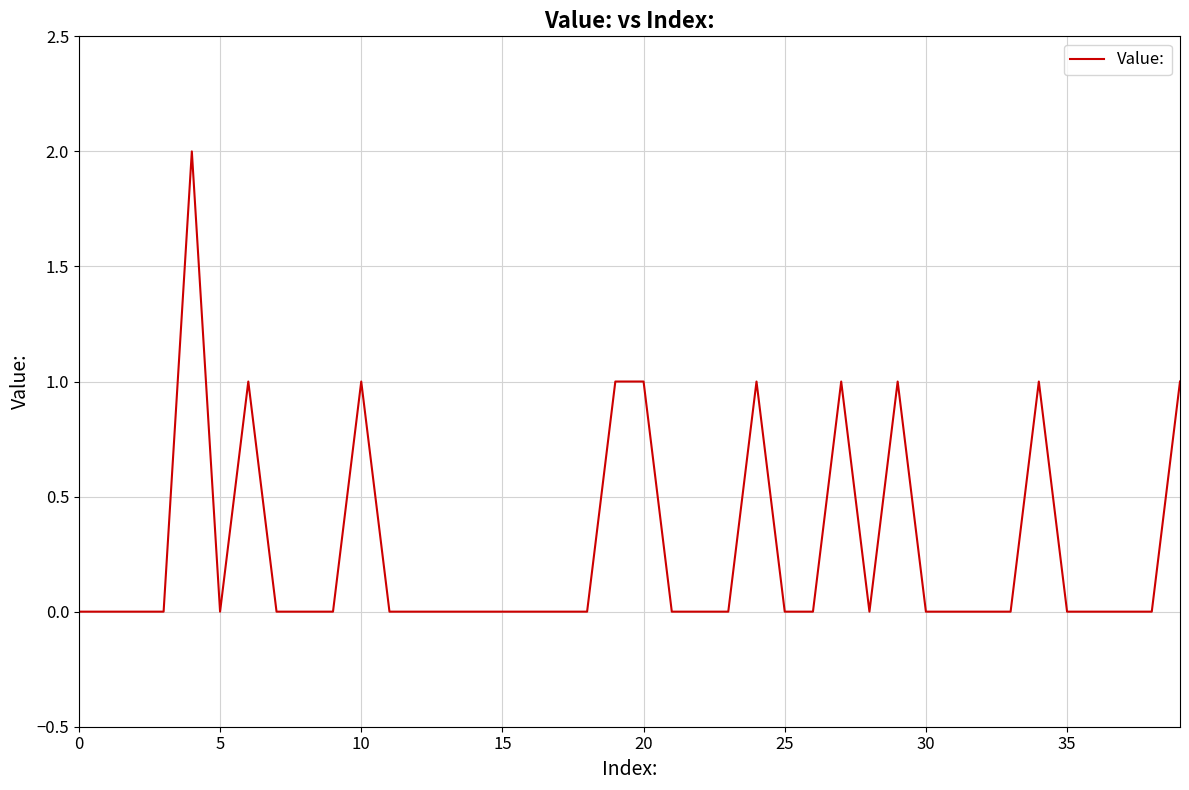

How many lines are shown in the chart?

1